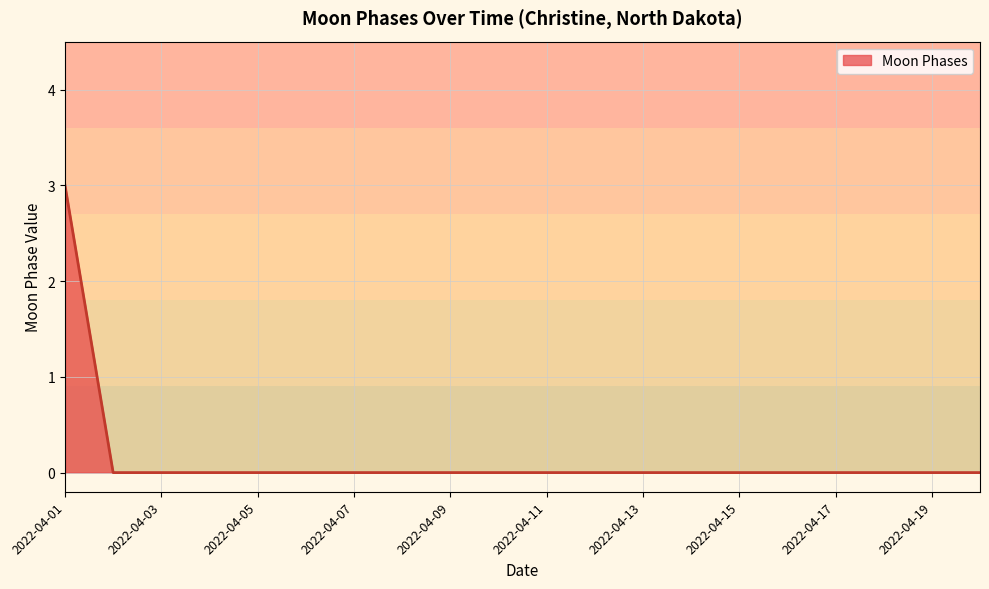

What is the maximum value shown in the chart?

3